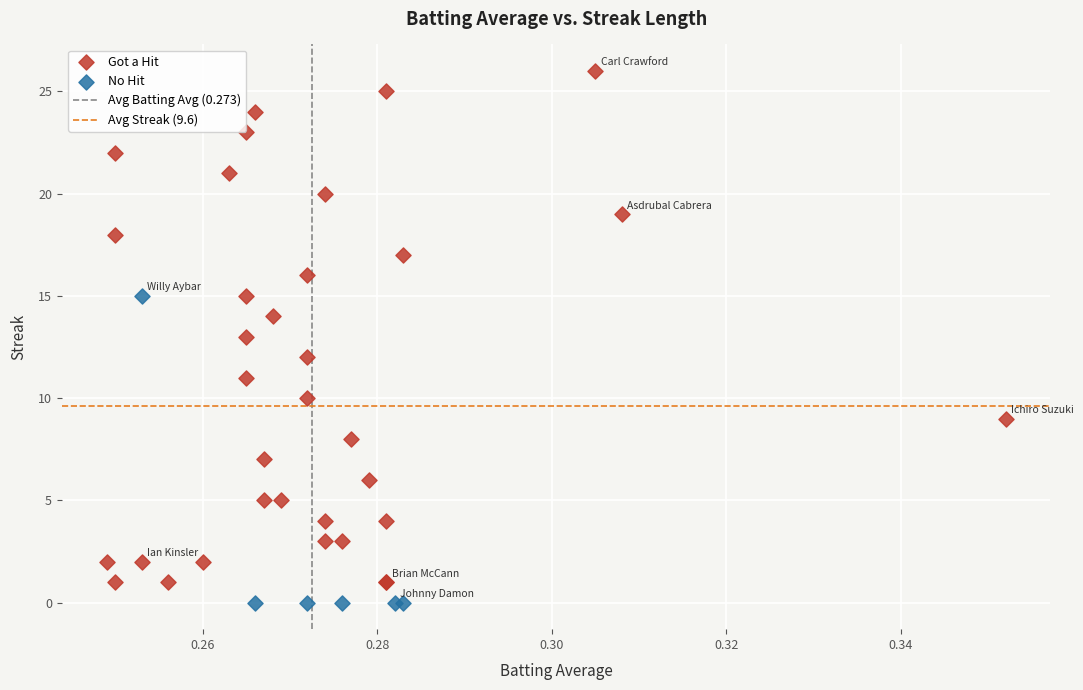

Which series reaches the maximum Y coordinate?

Got a Hit